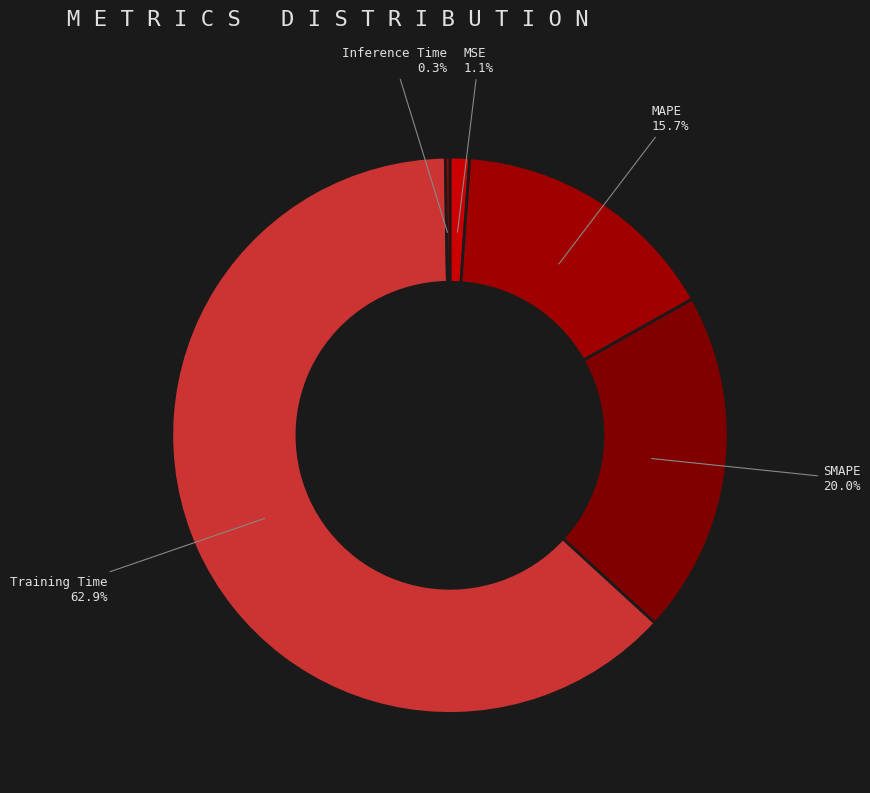

To the nearest percent, what is the difference between the largest and smallest slice percentages?

63%